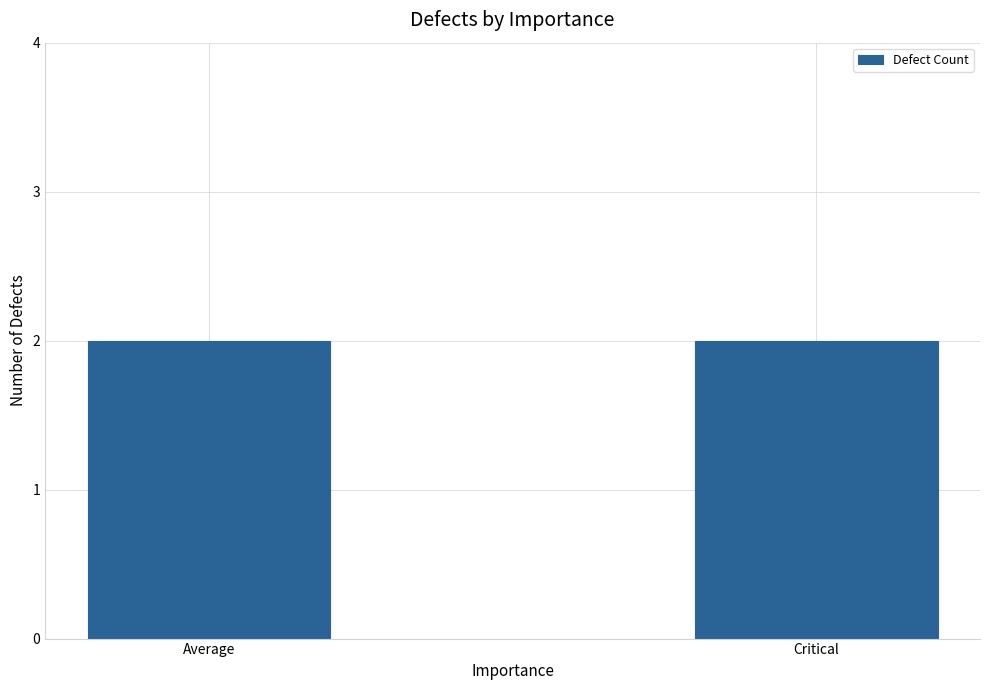

What is the greatest value displayed?

2